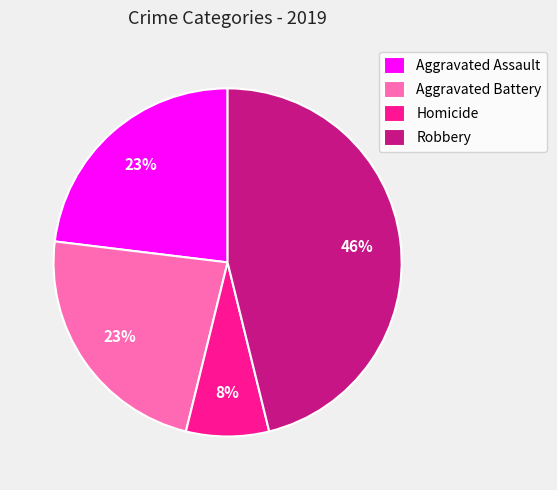

Is the sum of Aggravated Assault and Homicide greater than half?

No